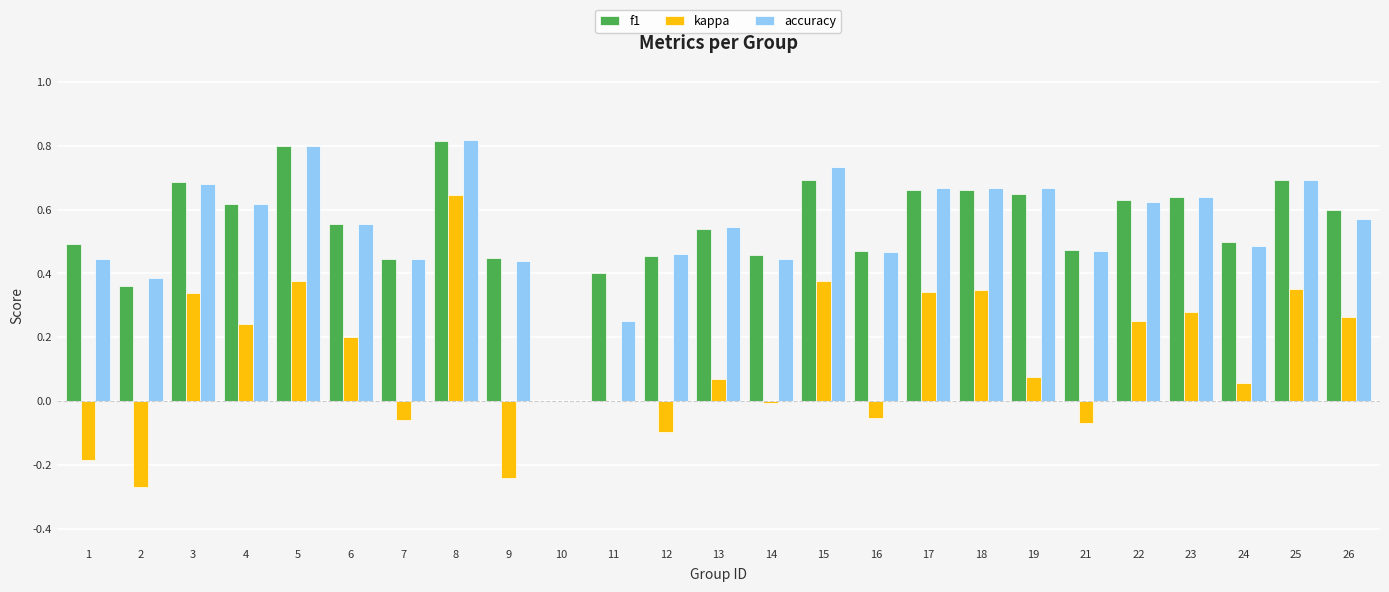

The f1 series shows 0.2 at 11. True or false?

False